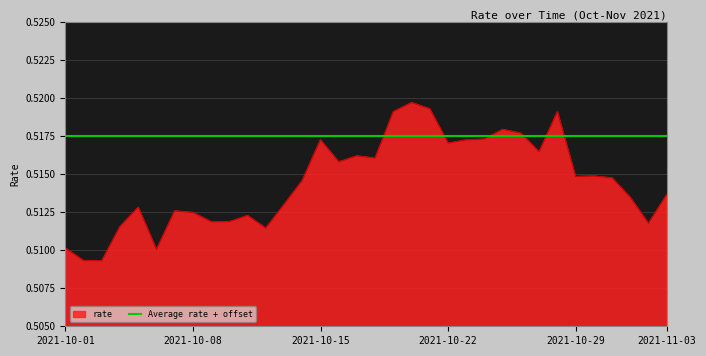

What is the label of the 23rd point from the left?

2021-10-23